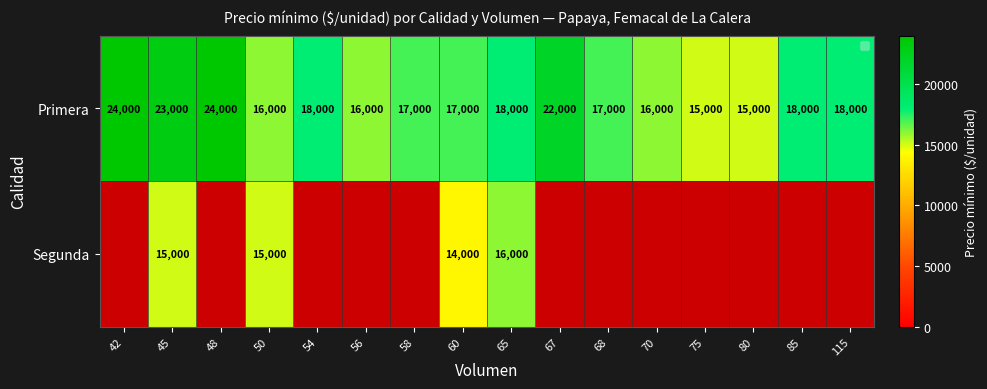

What is the maximum value for Primera?

24000